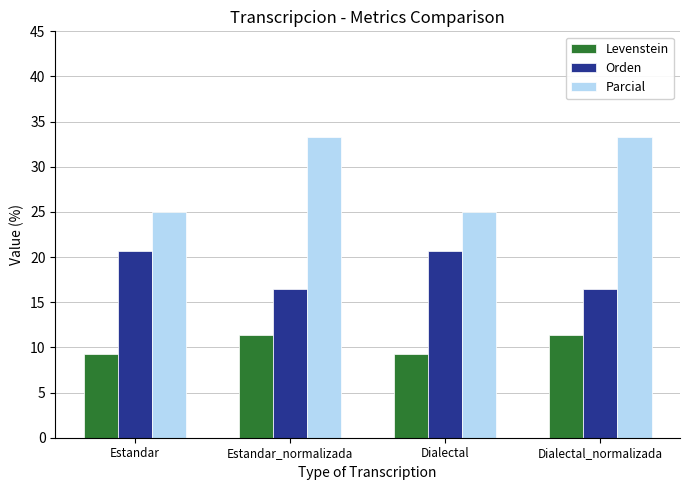

Reading left to right, list all the values displayed in this chart.

Levenstein: Estandar=9.3	Estandar_normalizada=11.4	Dialectal=9.3	Dialectal_normalizada=11.4
Orden: Estandar=20.7	Estandar_normalizada=16.5	Dialectal=20.7	Dialectal_normalizada=16.5
Parcial: Estandar=25.0	Estandar_normalizada=33.3	Dialectal=25.0	Dialectal_normalizada=33.3